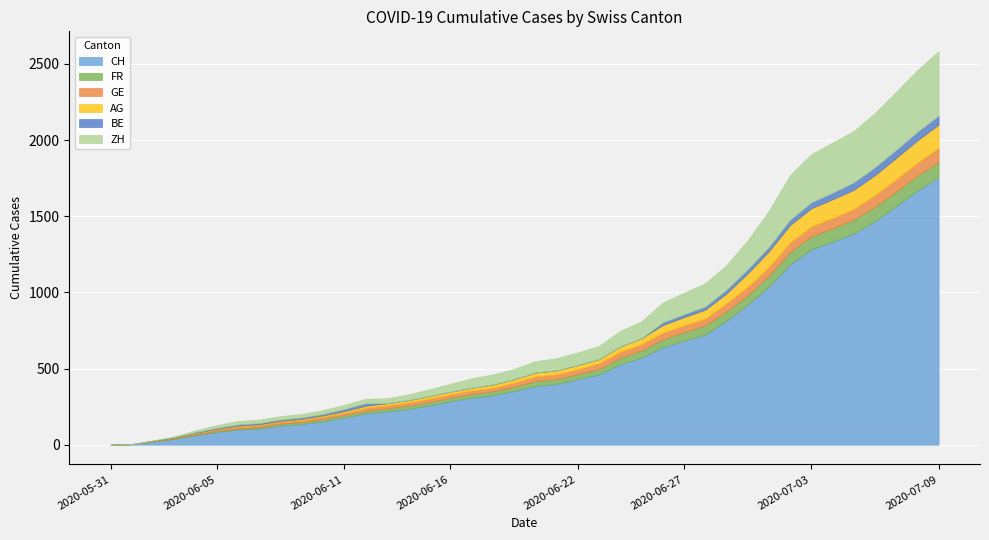

True or false: AG has a value of 18 at 2020-06-16.

True